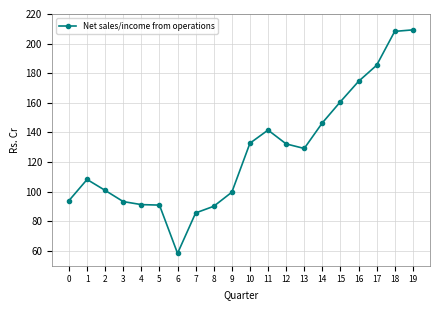

True or false: the data has more than 1 interior local peaks.

True